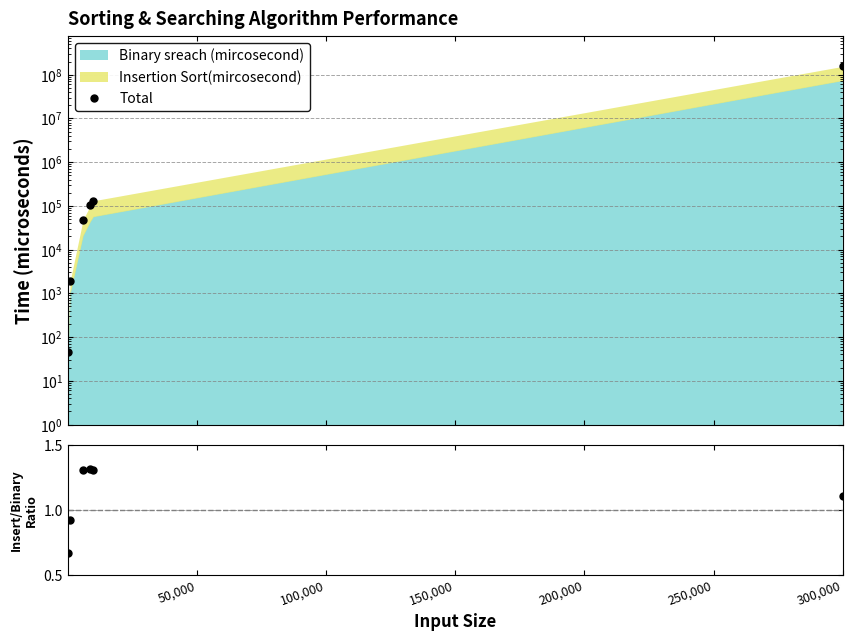

True or false: Total has a value of 64711.1 at 200,000.

False